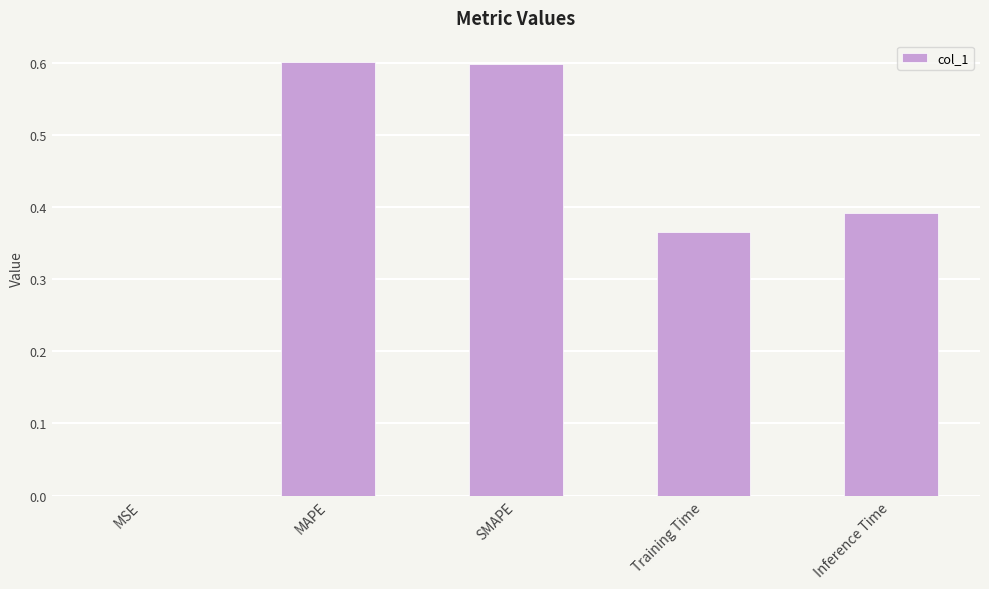

The chart shows a value of 0.6 at SMAPE. True or false?

True